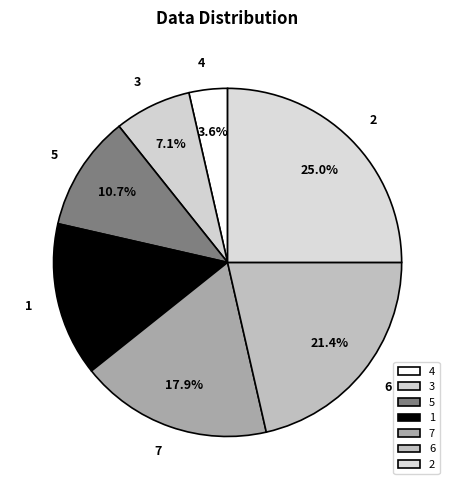

How many slices are in this pie chart?

7